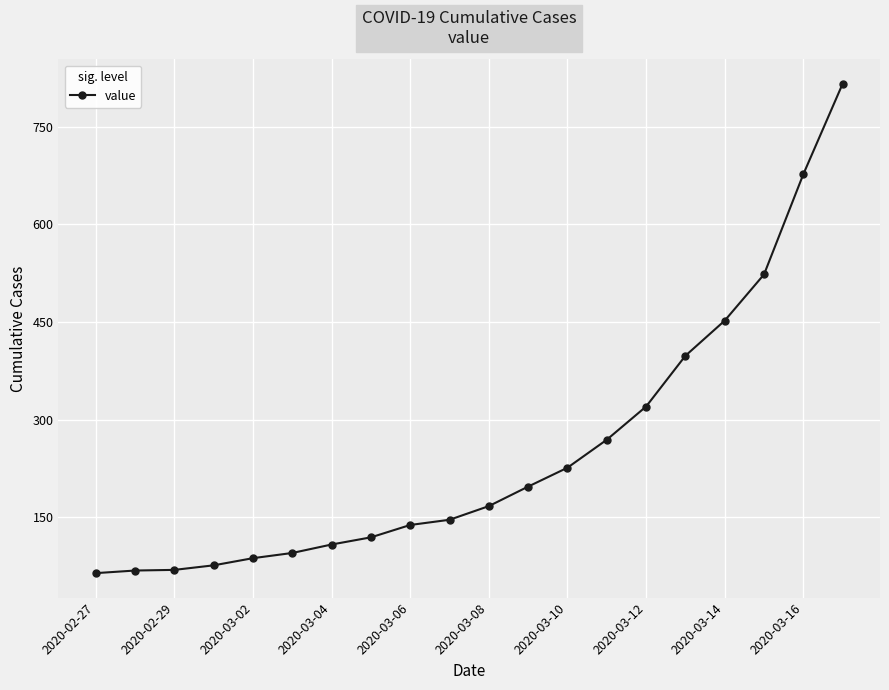

What is the average value?

251